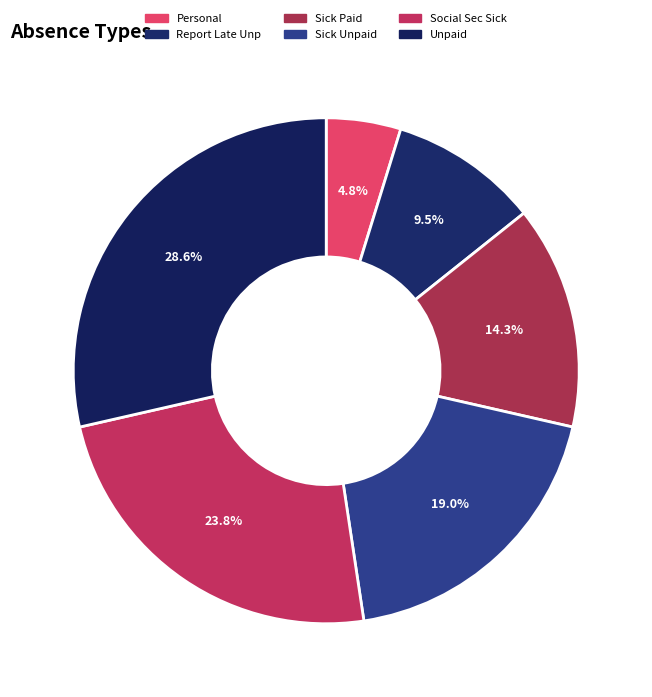

Does any single category account for the majority?

No